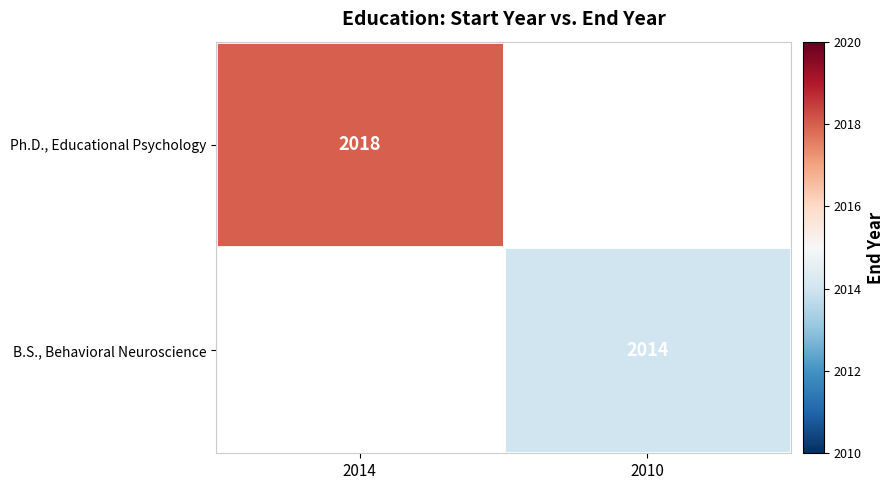

At how many categories does at least one series exceed 2015?

1